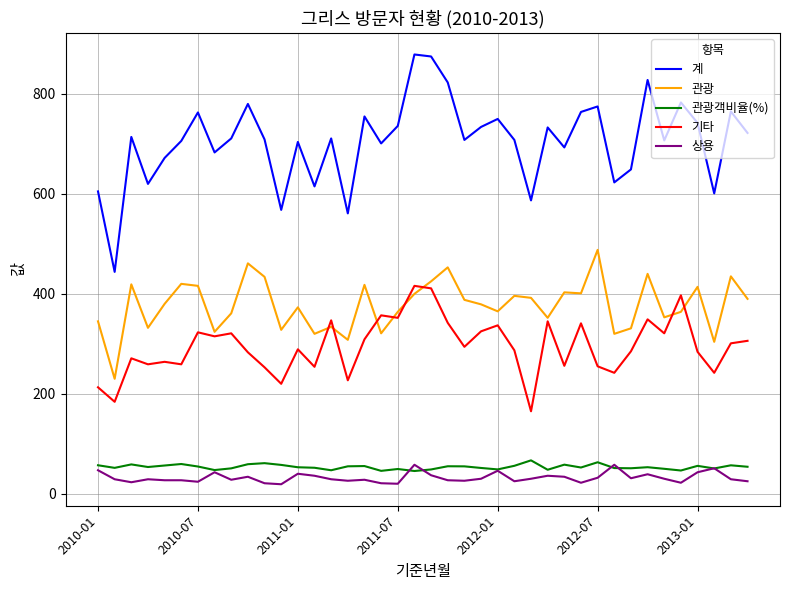

List the series in order of their peak value, lowest first.

상용, 관광객비율(%), 기타, 관광, 계